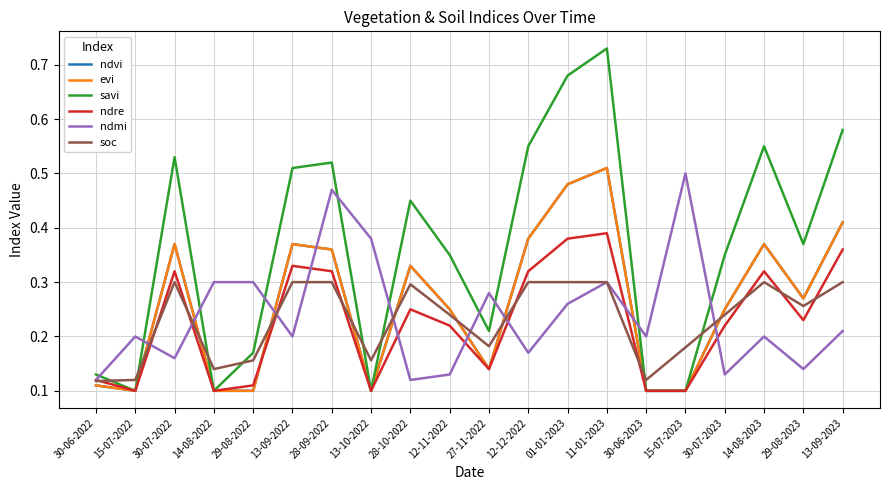

Does the chart display data point markers on the line(s)?

No